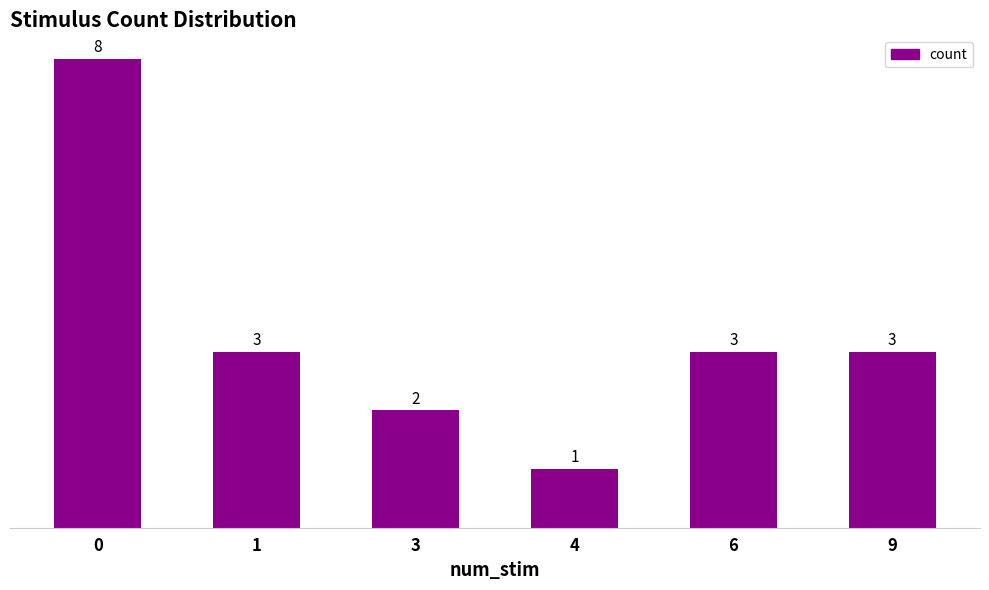

Which has a higher value, 9 or 3?

9